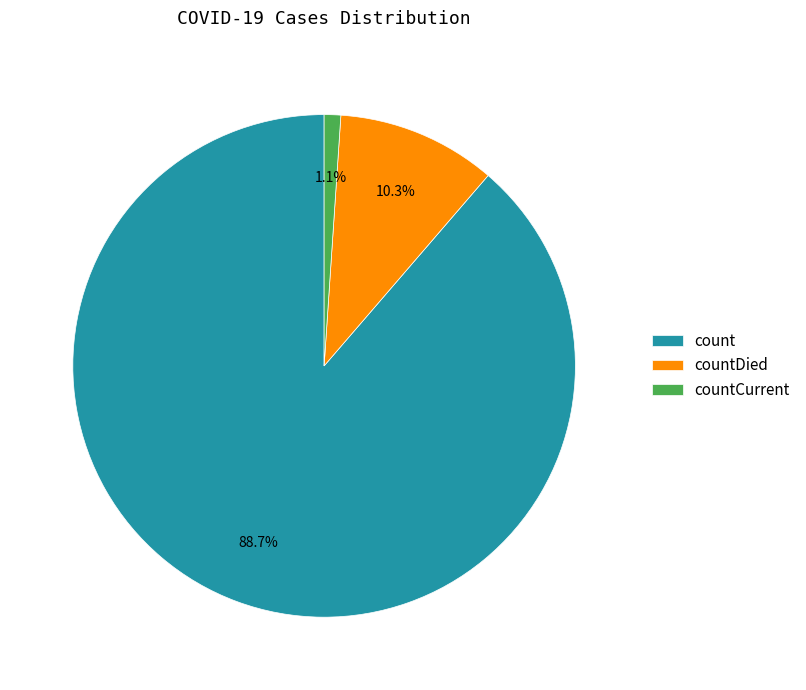

How many segments does this pie chart have?

3